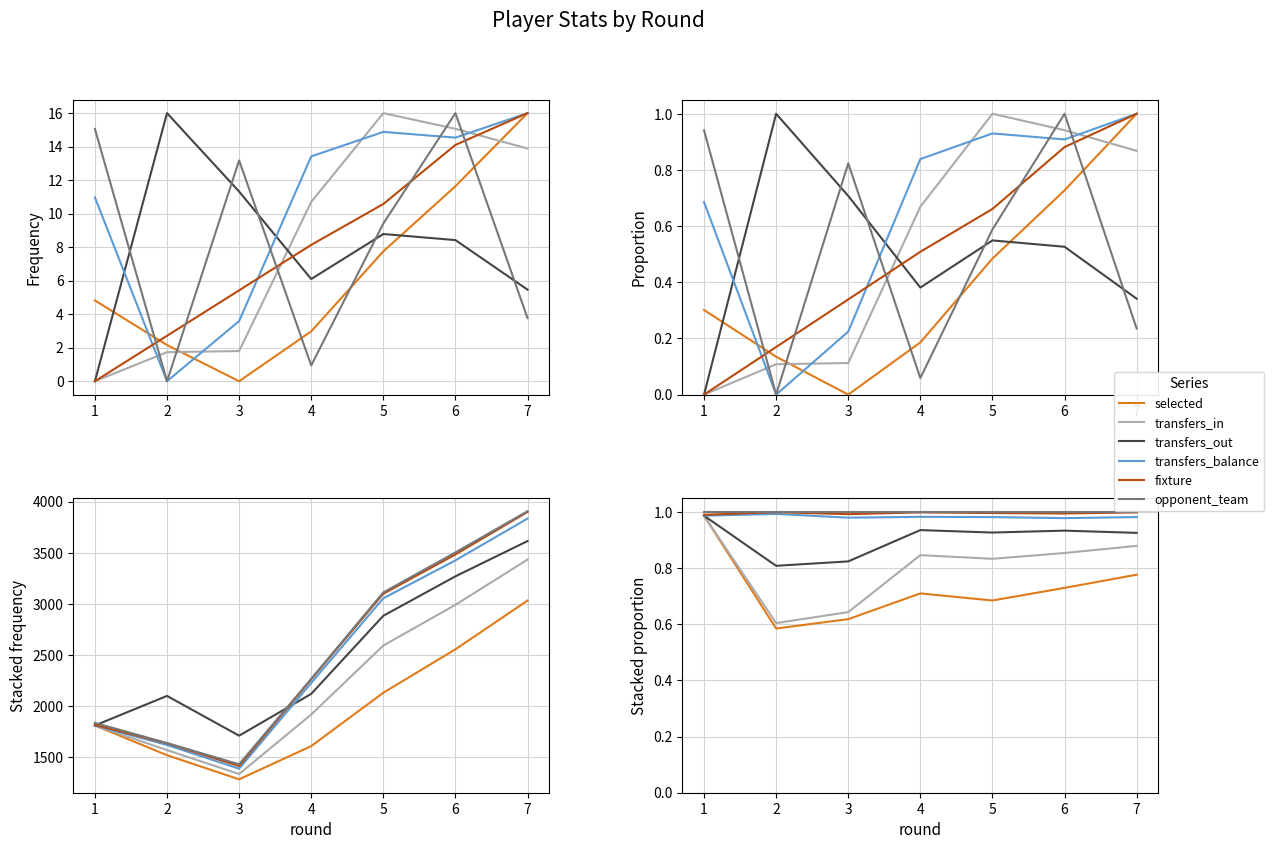

Which has a higher value, 2 or 7?

7